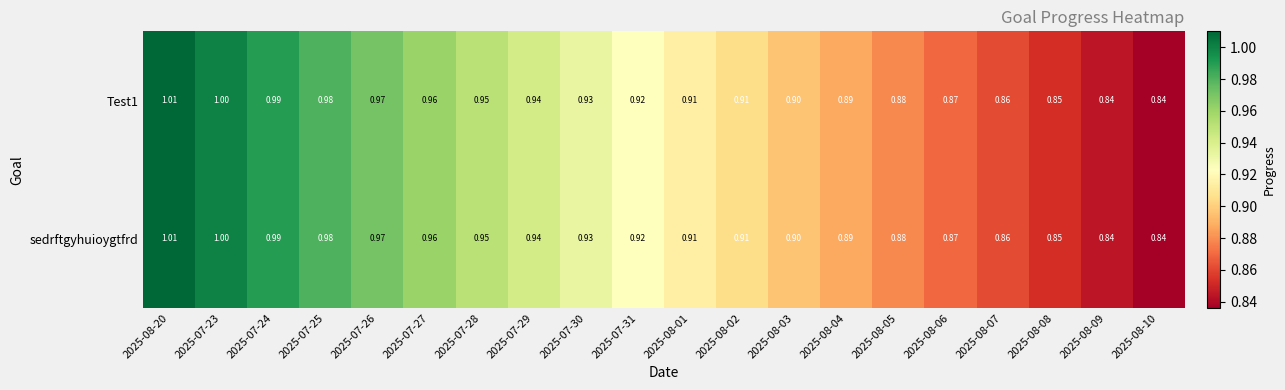

Is the value of Test1 at 2025-07-29 greater than the value of sedrftgyhuioygtfrd at 2025-08-04?

Yes